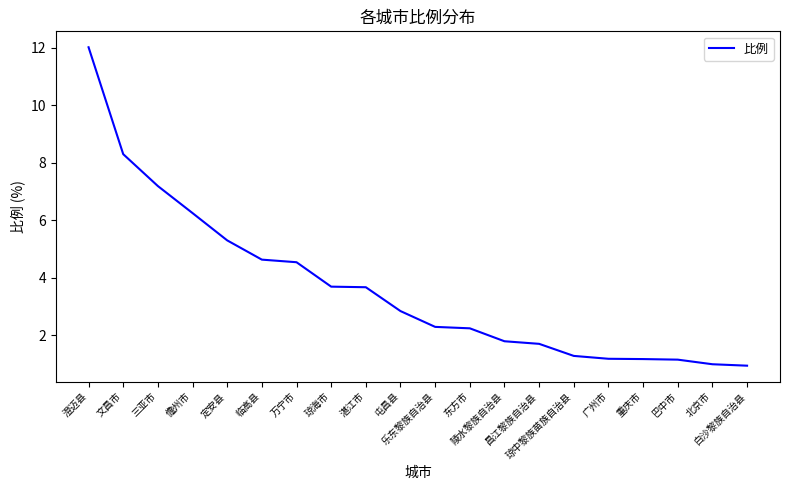

What is the smallest value displayed?

0.9